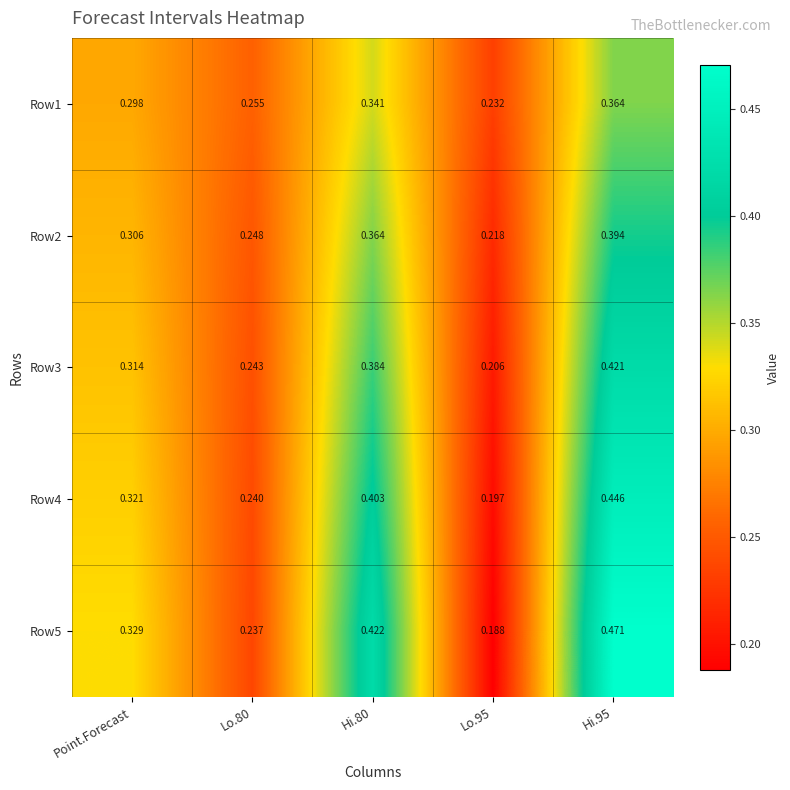

Is the value of Row3 at Lo.80 greater than the value of Row4 at Lo.80?

Yes